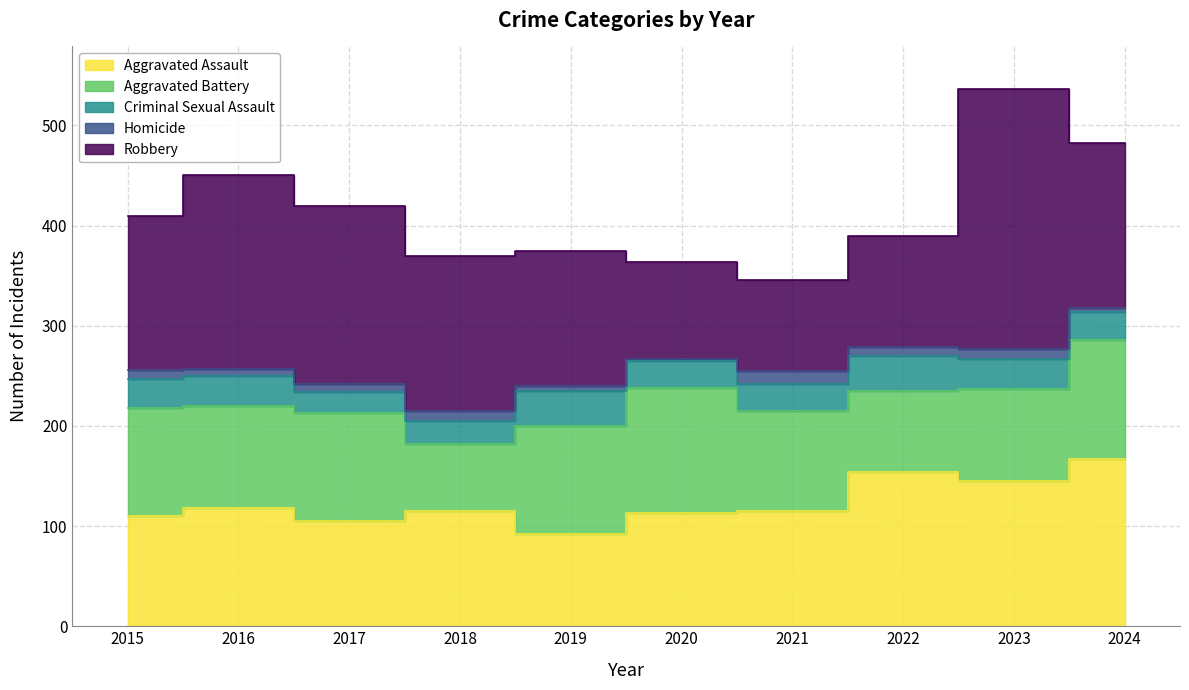

What is the greatest value displayed?

259